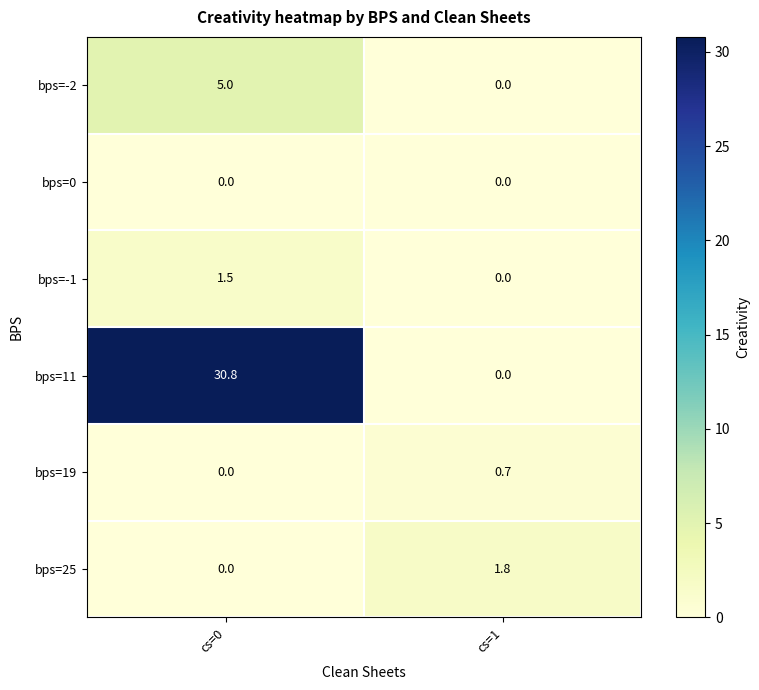

List the labels in order of bps=11 value, smallest first.

cs=1, cs=0